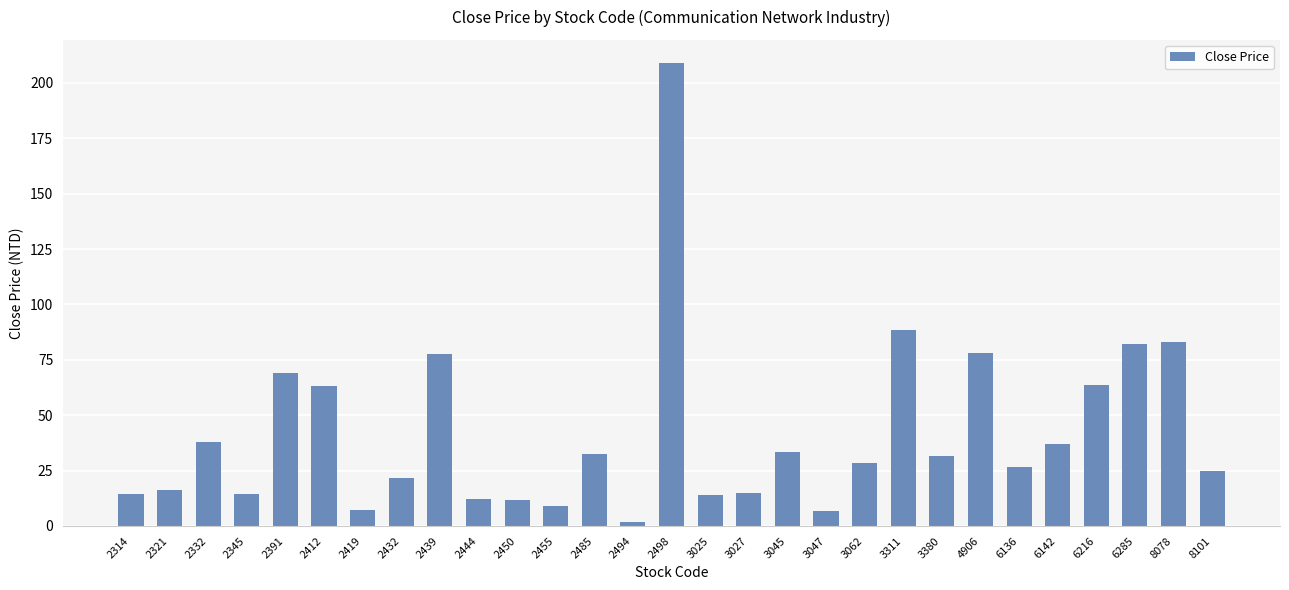

True or false: the data shows 21.9 at 6216.

False